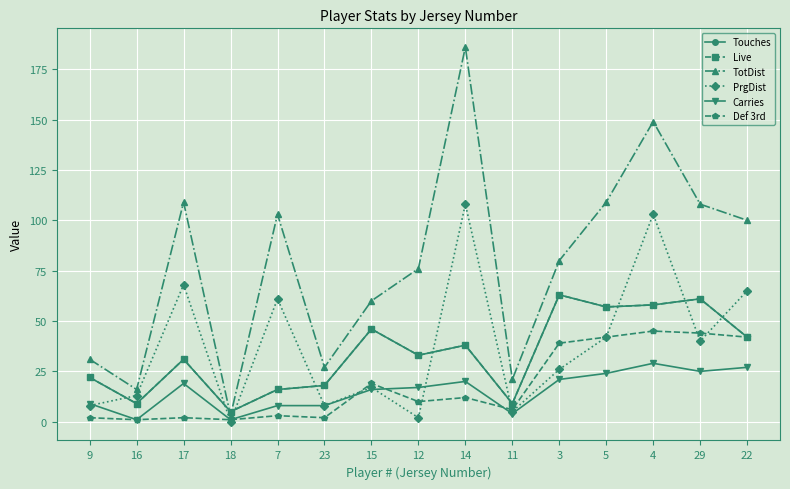

The Touches series shows 31 at 17. True or false?

True